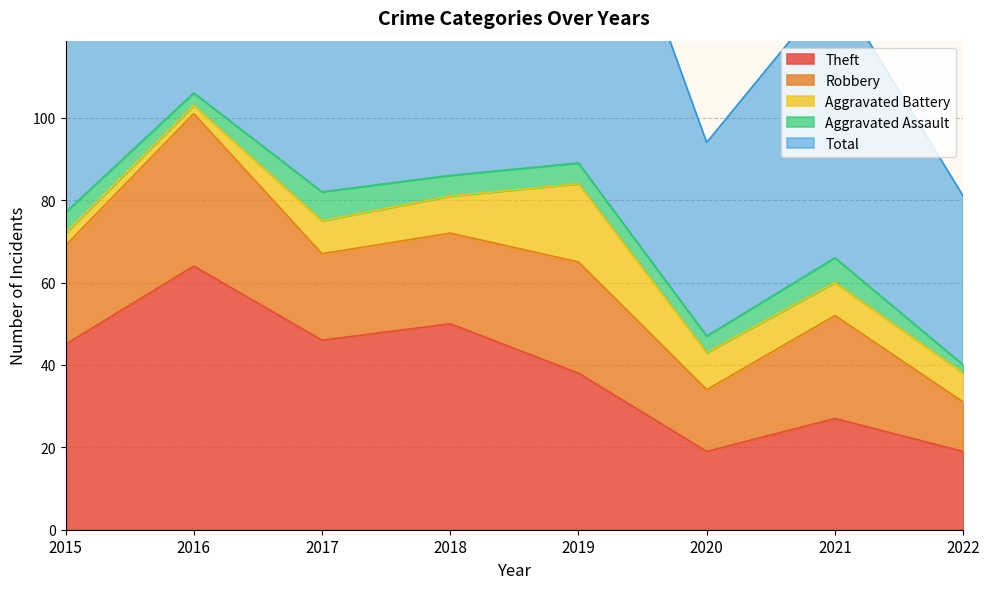

How many values in the Robbery series are below 24?

4